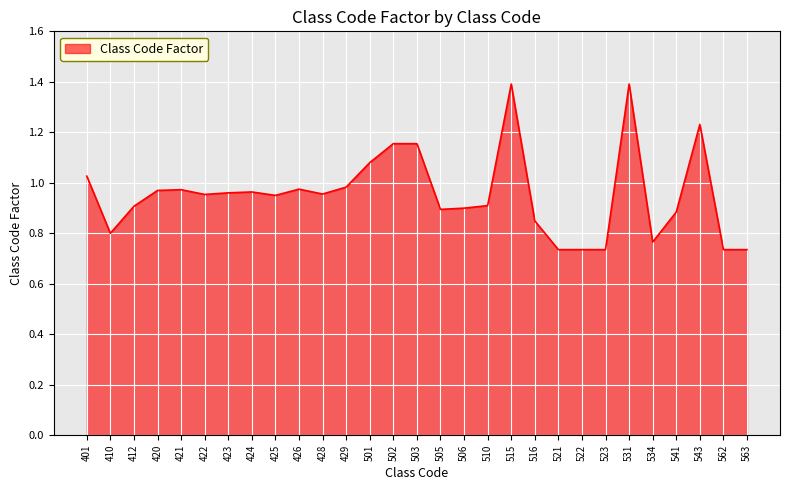

Is it true that the value at 422 is 0.5?

False